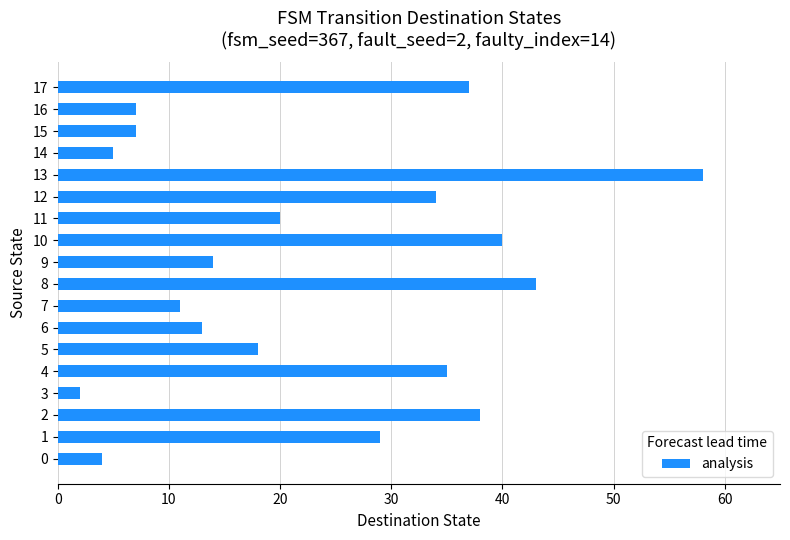

How many data points are less than 20?

9